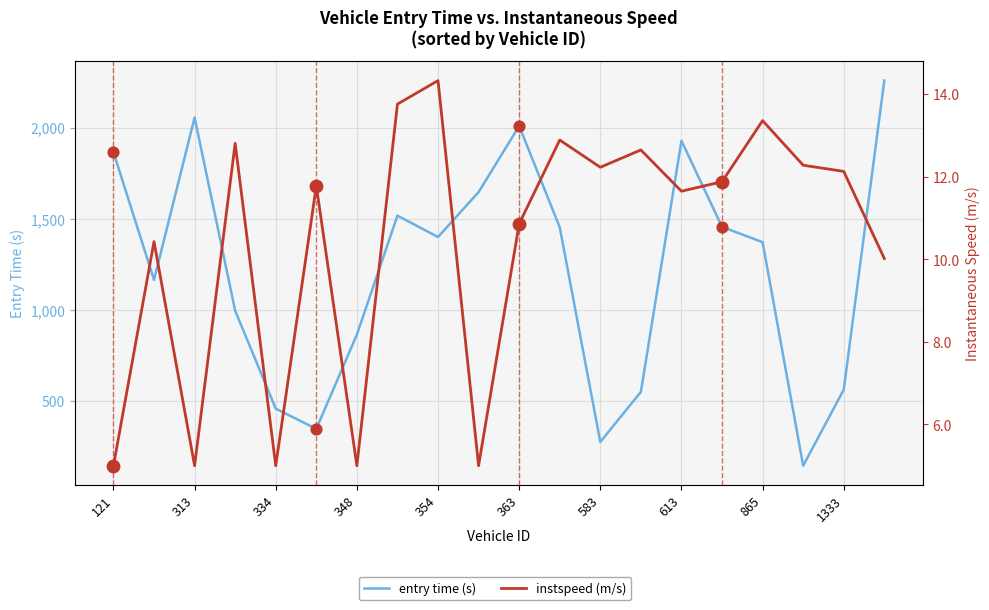

Which series has the largest total across all categories?

entry time (s)